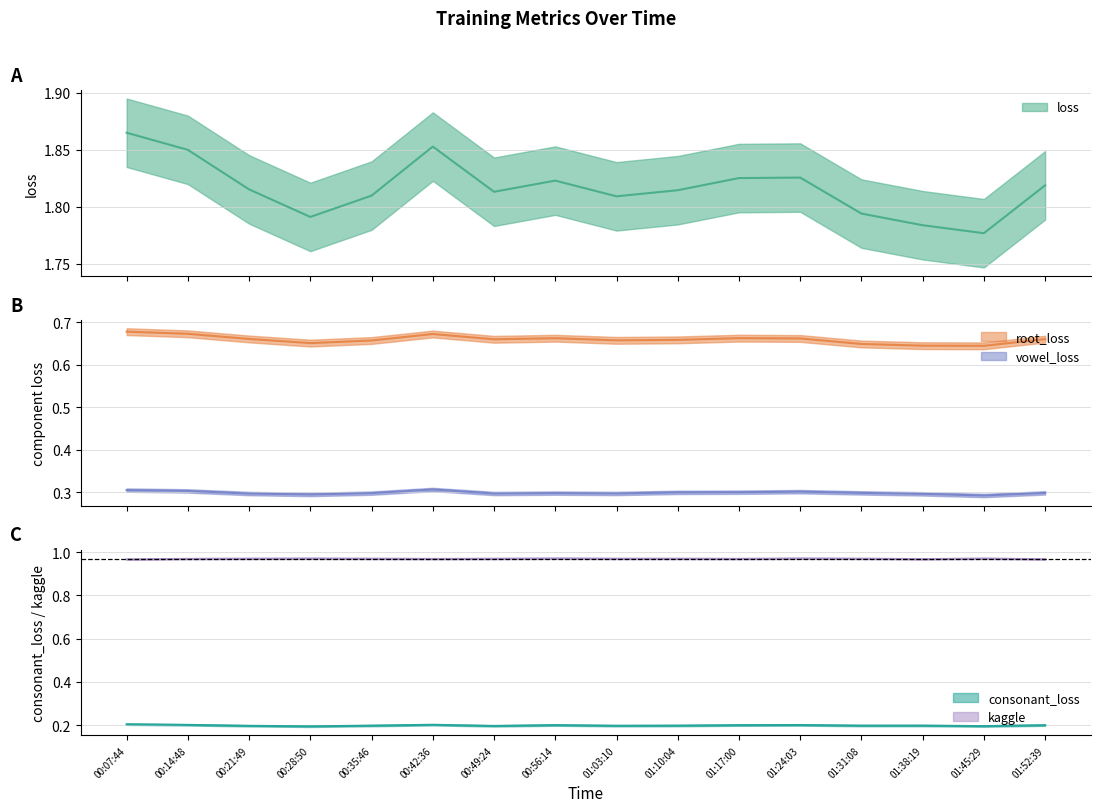

Reading left to right, list all the values displayed in this chart.

loss: 00:07:44=1.9	00:14:48=1.8	00:21:49=1.8	00:28:50=1.8	00:35:46=1.8	00:42:36=1.9	00:49:24=1.8	00:56:14=1.8	01:03:10=1.8	01:10:04=1.8	01:17:00=1.8	01:24:03=1.8	01:31:08=1.8	01:38:19=1.8	01:45:29=1.8	01:52:39=1.8
root_loss: 00:07:44=0.7	00:14:48=0.7	00:21:49=0.7	00:28:50=0.7	00:35:46=0.7	00:42:36=0.7	00:49:24=0.7	00:56:14=0.7	01:03:10=0.7	01:10:04=0.7	01:17:00=0.7	01:24:03=0.7	01:31:08=0.6	01:38:19=0.6	01:45:29=0.6	01:52:39=0.7
vowel_loss: 00:07:44=0.3	00:14:48=0.3	00:21:49=0.3	00:28:50=0.3	00:35:46=0.3	00:42:36=0.3	00:49:24=0.3	00:56:14=0.3	01:03:10=0.3	01:10:04=0.3	01:17:00=0.3	01:24:03=0.3	01:31:08=0.3	01:38:19=0.3	01:45:29=0.3	01:52:39=0.3
consonant_loss: 00:07:44=0.2	00:14:48=0.2	00:21:49=0.2	00:28:50=0.2	00:35:46=0.2	00:42:36=0.2	00:49:24=0.2	00:56:14=0.2	01:03:10=0.2	01:10:04=0.2	01:17:00=0.2	01:24:03=0.2	01:31:08=0.2	01:38:19=0.2	01:45:29=0.2	01:52:39=0.2
kaggle: 00:07:44=1.0	00:14:48=1.0	00:21:49=1.0	00:28:50=1.0	00:35:46=1.0	00:42:36=1.0	00:49:24=1.0	00:56:14=1.0	01:03:10=1.0	01:10:04=1.0	01:17:00=1.0	01:24:03=1.0	01:31:08=1.0	01:38:19=1.0	01:45:29=1.0	01:52:39=1.0